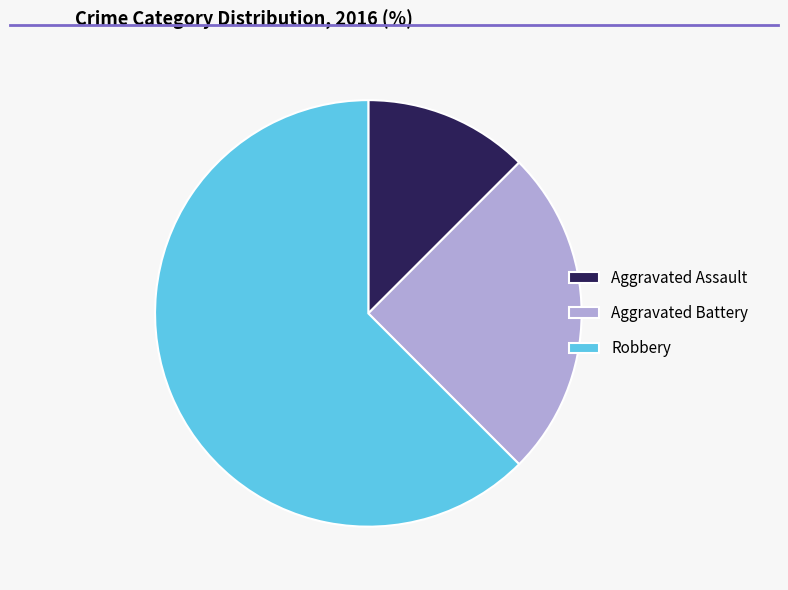

Which slice is the smallest?

Aggravated Assault